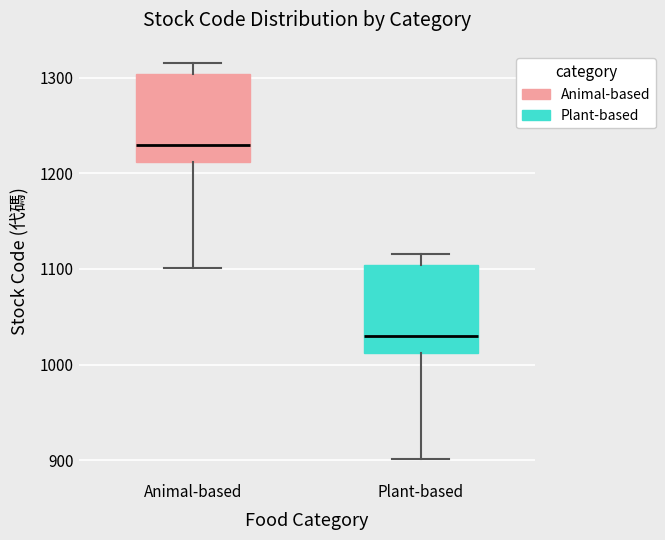

Which box has the highest median line?

Animal-based